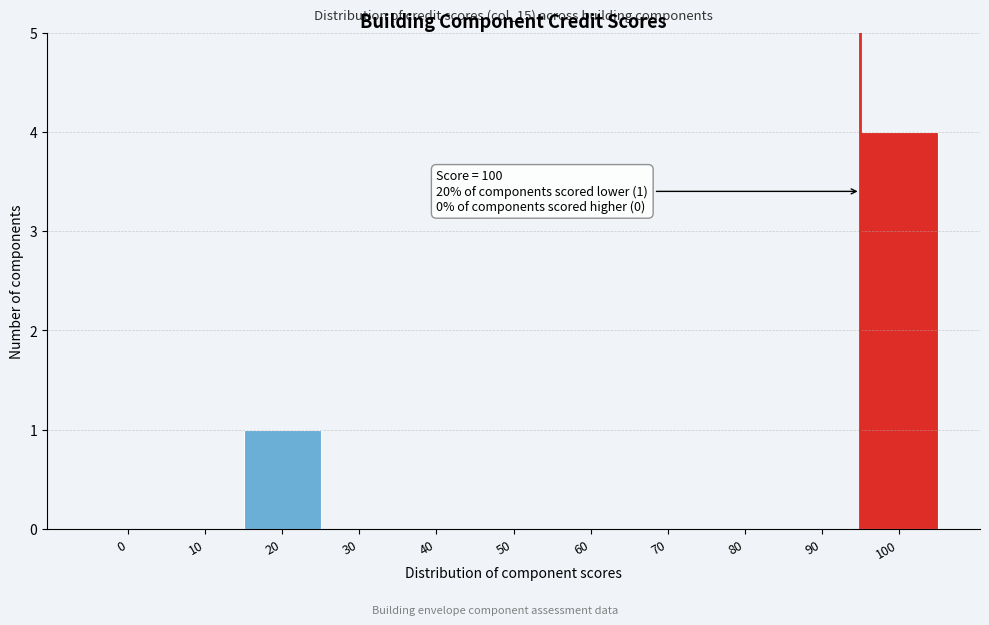

Reading left to right, transcribe all the data shown in this chart.

0=0	10=0	20=1	30=0	40=0	50=0	60=0	70=0	80=0	90=0	100=4